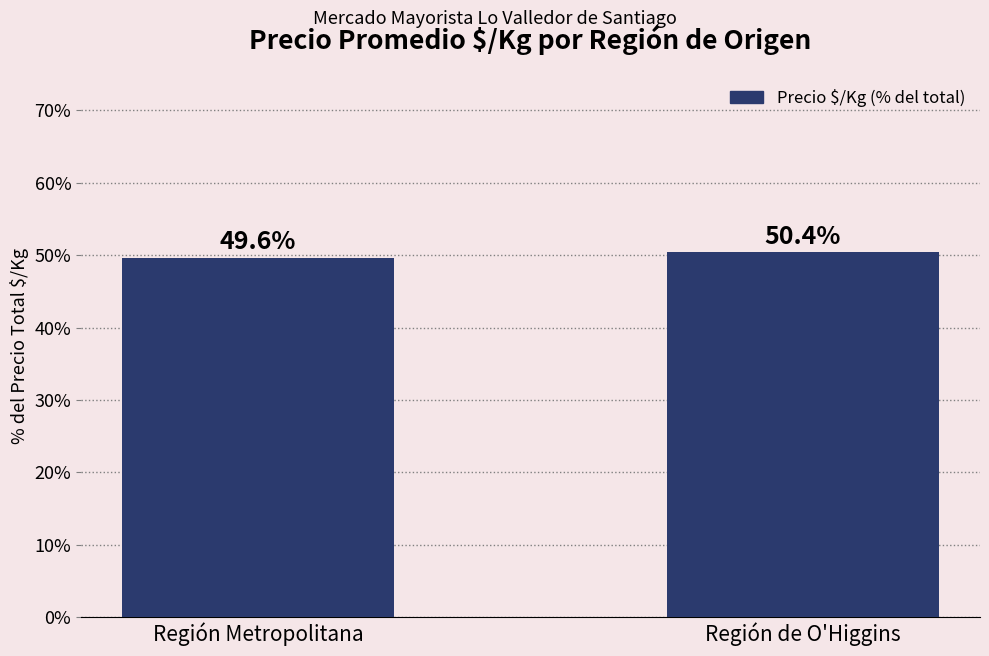

List the labels in order of value, largest first.

Región de O'Higgins, Región Metropolitana